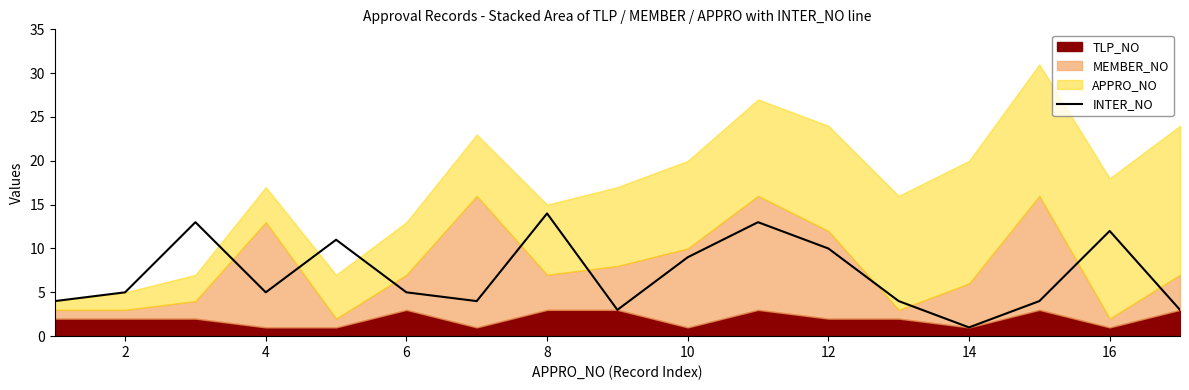

At which label does INTER_NO reach its peak?

8